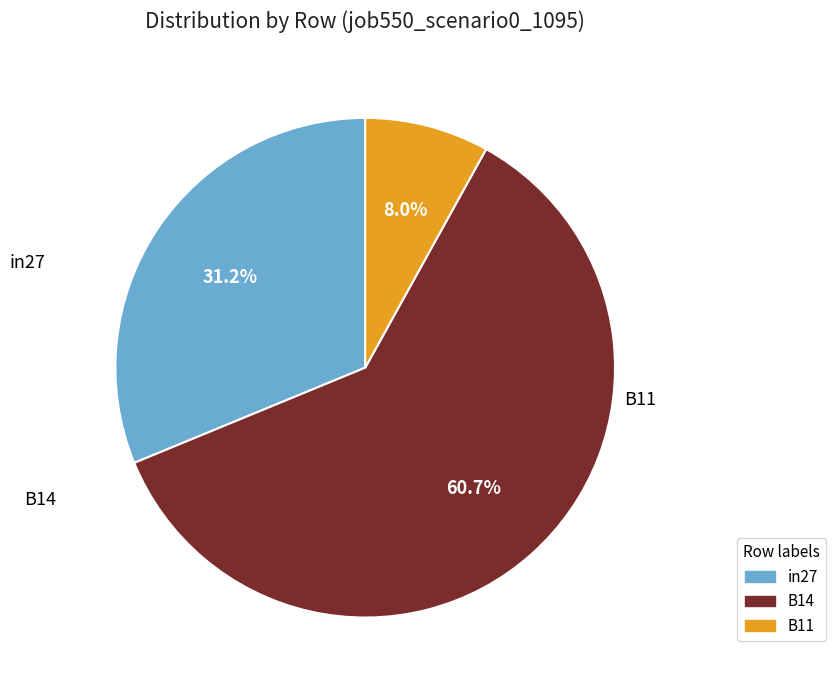

To the nearest percent, what is the combined percentage of B11 and B14?

69%